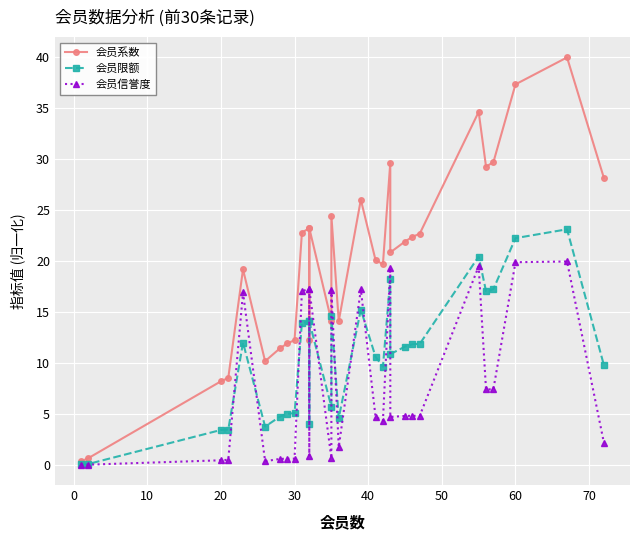

How many lines are shown in the chart?

3